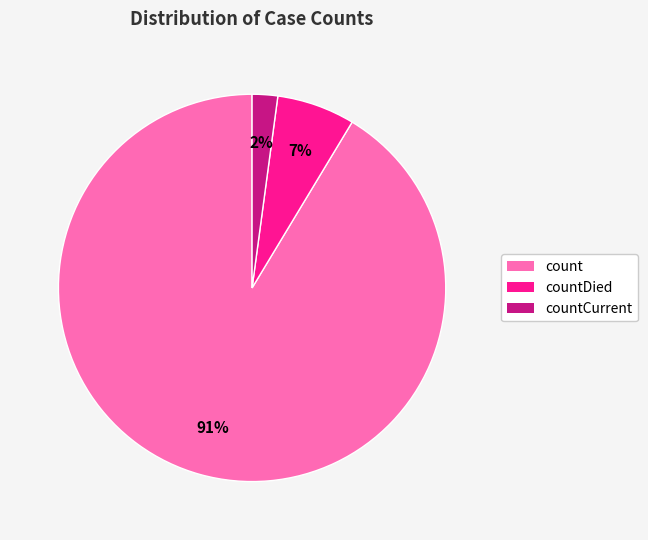

Which slice is the smallest?

countCurrent